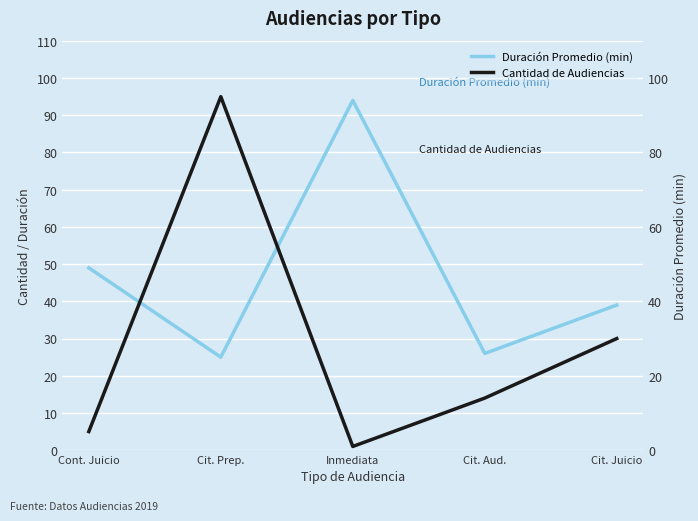

How many data points in Duración Promedio (min) are above 39?

2